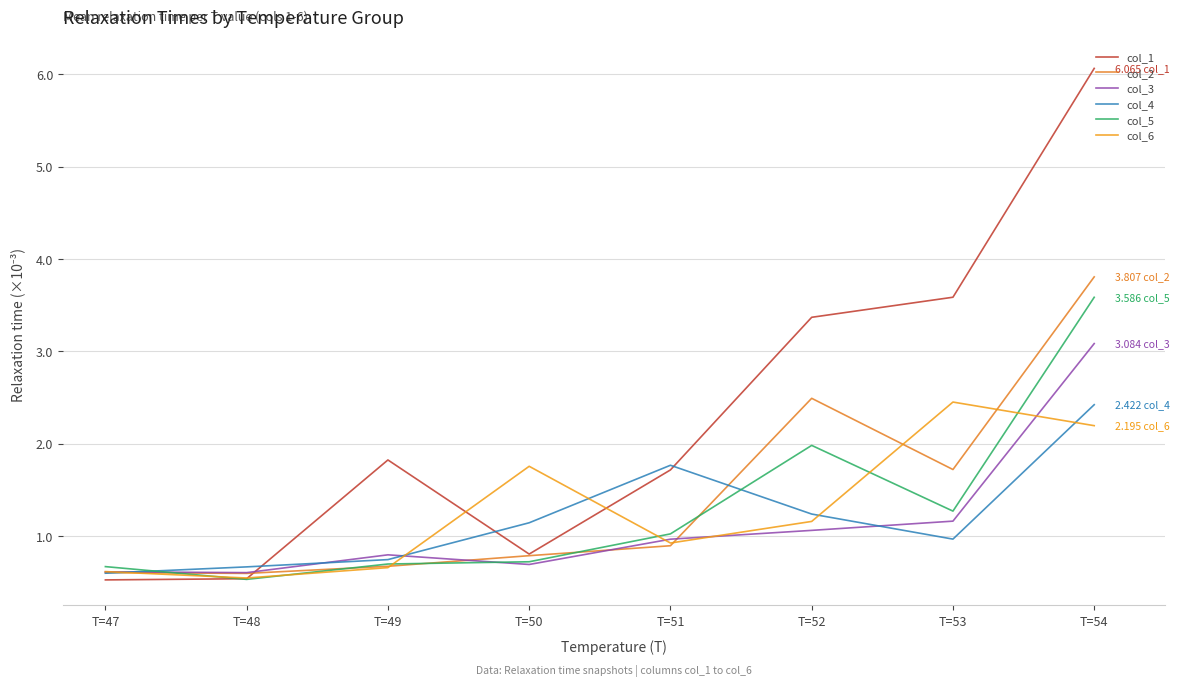

Which series has the largest total across all categories?

col_1